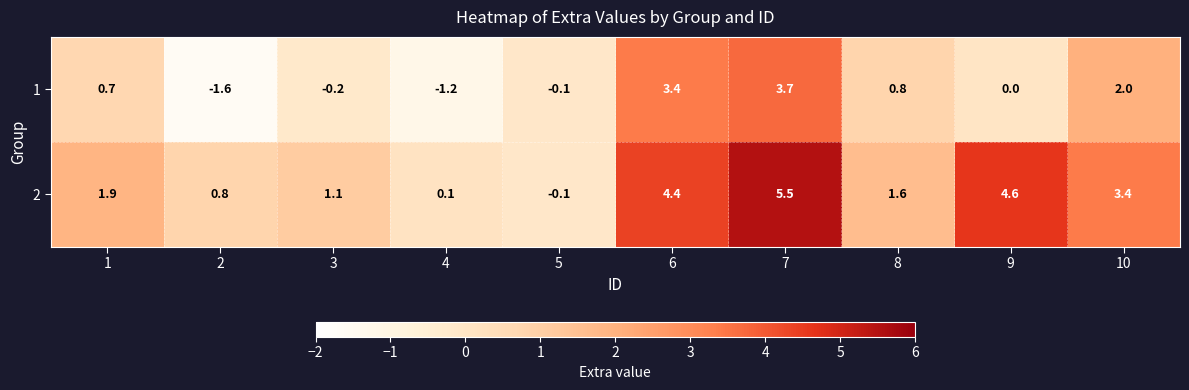

At 8, list the series in order from smallest to largest.

1, 2